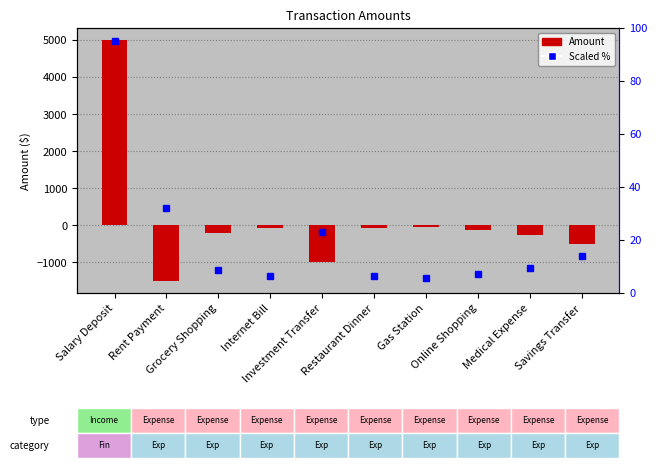

At which label is the value closest to 1750?

Gas Station